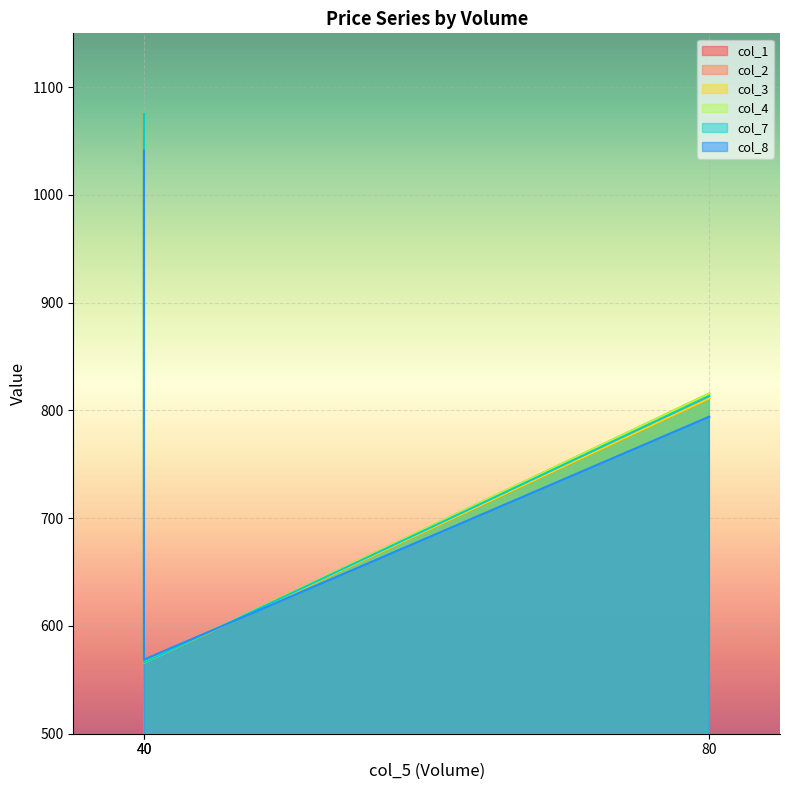

How many values in the col_4 series exceed 815?

2